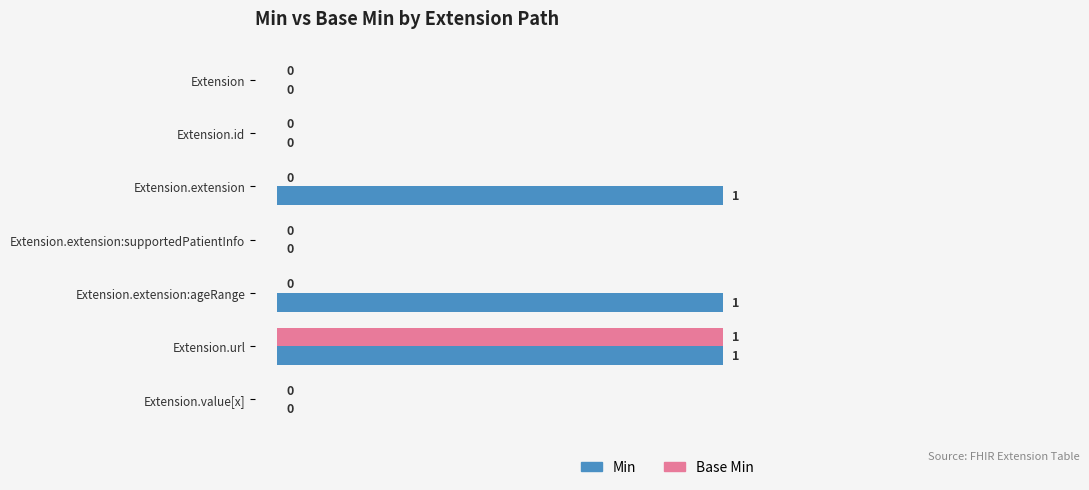

Which series has the largest total across all categories?

Min